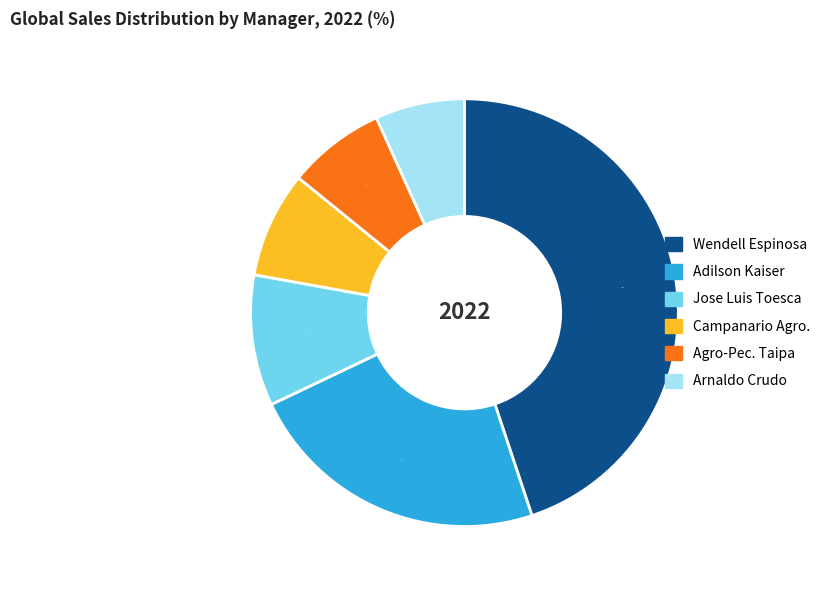

How many slices are in this pie chart?

6